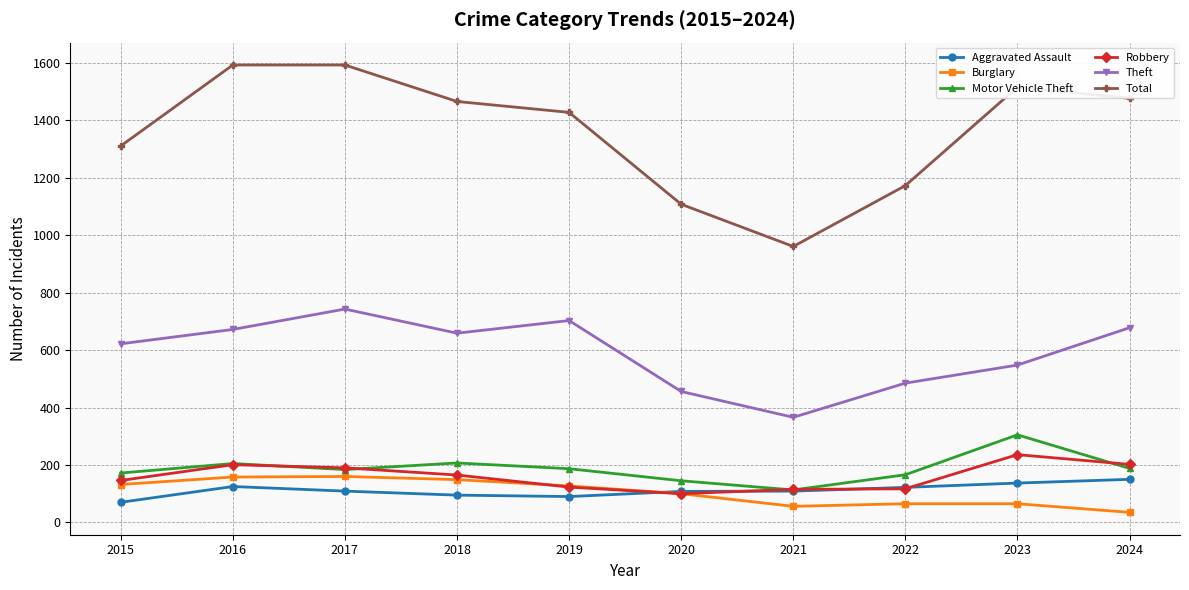

What is the average value of the Motor Vehicle Theft series?

187